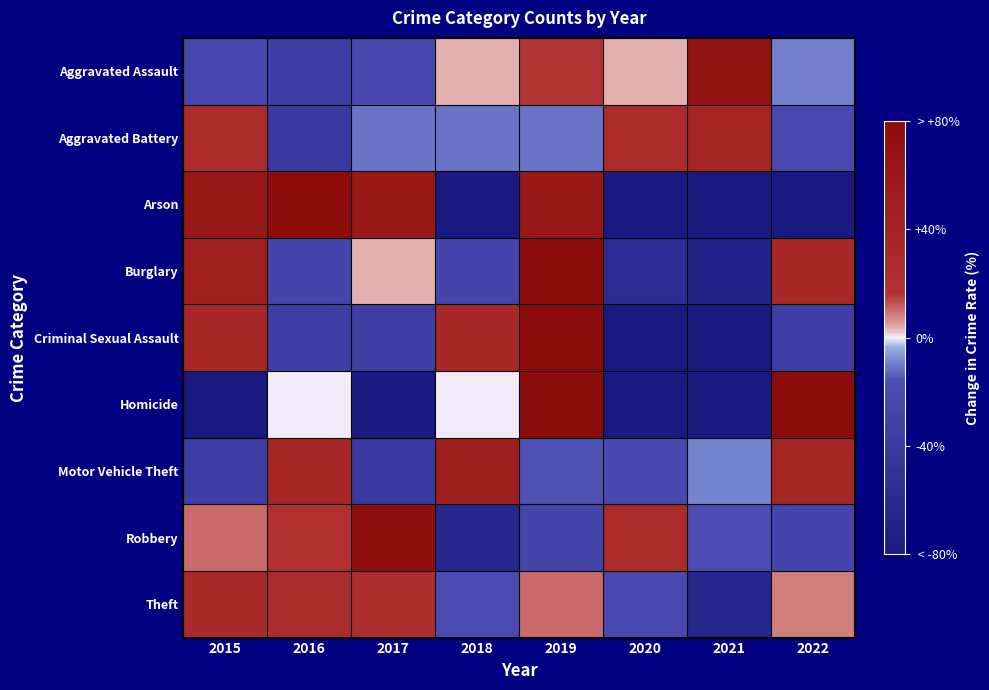

Reading left to right, list all the values displayed in this chart.

Aggravated Assault: 2015=-22.6	2016=-35.5	2017=-22.6	2018=3.2	2019=16.1	2020=3.2	2021=67.7	2022=-9.7
Aggravated Battery: 2015=28.4	2016=-40.7	2017=-11.1	2018=-11.1	2019=-11.1	2020=28.4	2021=38.3	2022=-21.0
Arson: 2015=60.0	2016=220.0	2017=60.0	2018=-100.0	2019=60.0	2020=-100.0	2021=-100.0	2022=-100.0
Burglary: 2015=48.1	2016=-25.9	2017=3.7	2018=-25.9	2019=92.6	2020=-55.6	2021=-70.4	2022=33.3
Criminal Sexual Assault: 2015=33.3	2016=-33.3	2017=-33.3	2018=33.3	2019=233.3	2020=-100.0	2021=-100.0	2022=-33.3
Homicide: 2015=-100.0	2016=0.0	2017=-100.0	2018=0.0	2019=100.0	2020=-100.0	2021=-100.0	2022=300.0
Motor Vehicle Theft: 2015=-35.0	2016=36.6	2017=-41.5	2018=49.6	2019=-15.4	2020=-22.0	2021=-8.9	2022=36.6
Robbery: 2015=10.3	2016=19.5	2017=74.7	2018=-63.2	2019=-26.4	2020=28.7	2021=-17.2	2022=-26.4
Theft: 2015=31.2	2016=29.2	2017=25.0	2018=-18.7	2019=10.4	2020=-20.8	2021=-64.6	2022=8.3